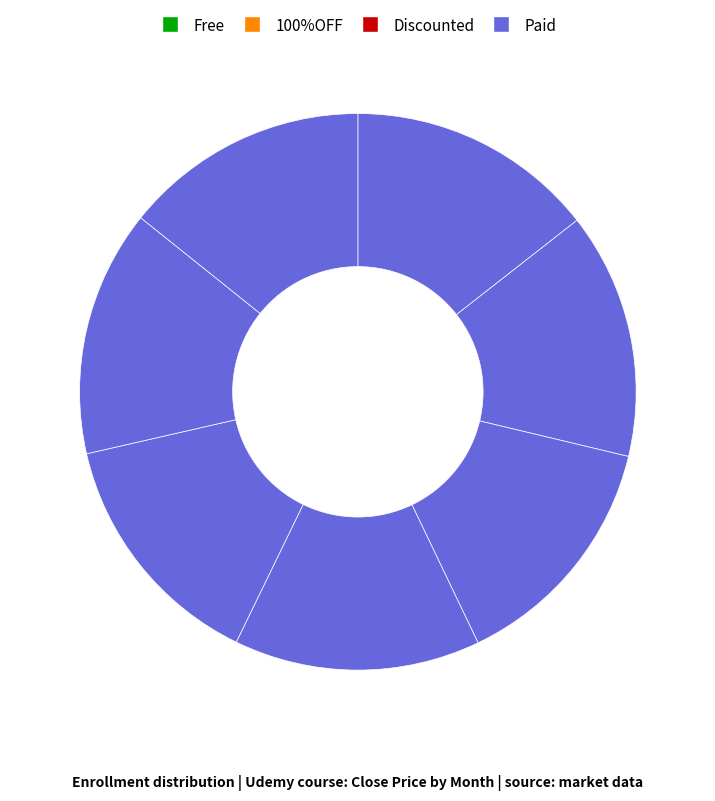

What is the largest slice in the pie chart?

6